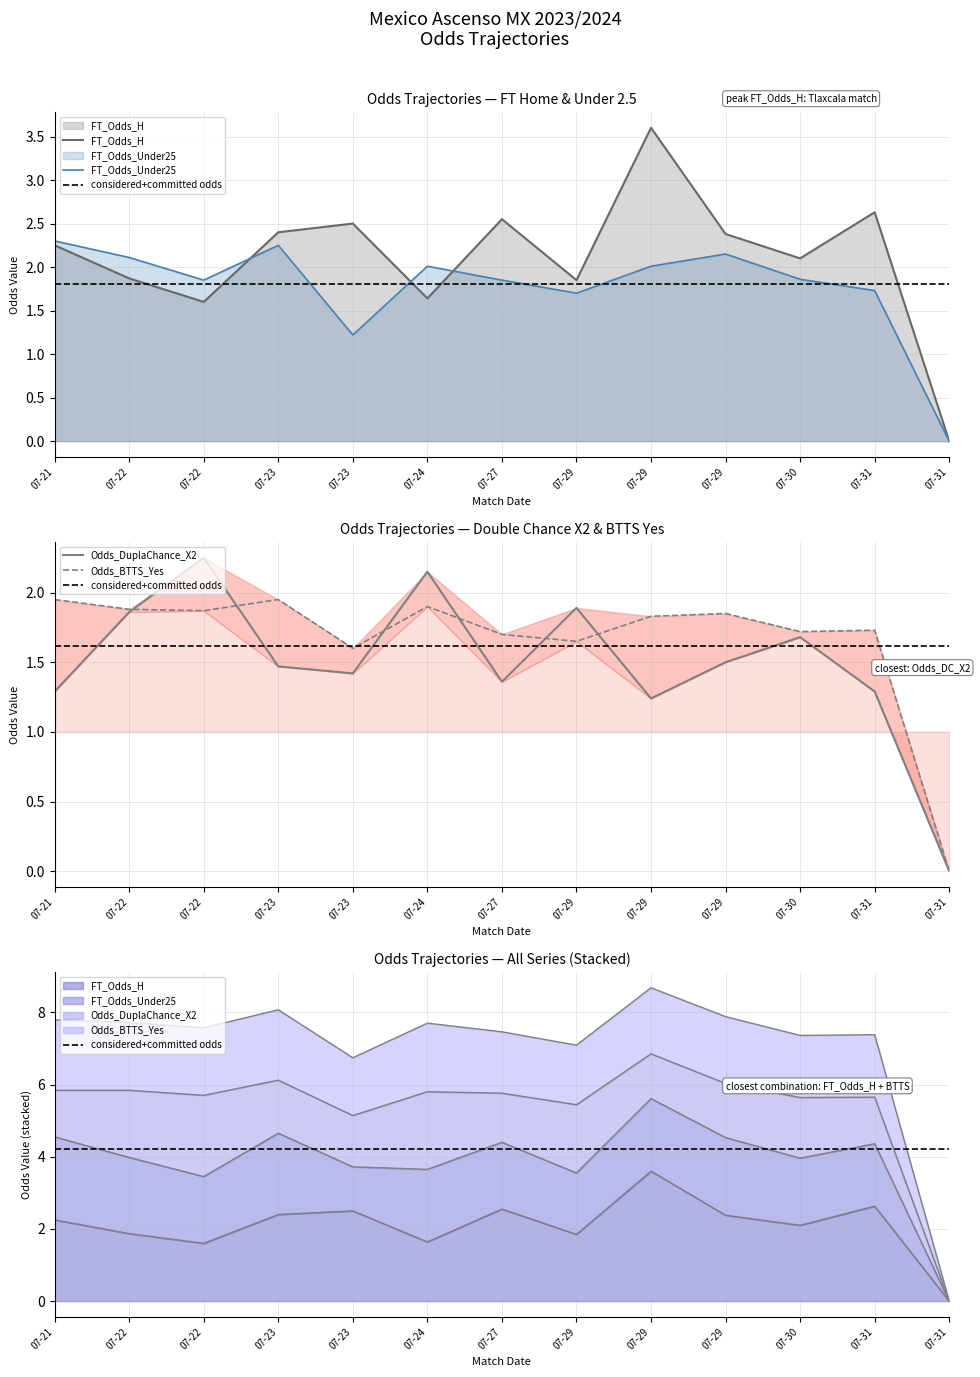

In Odds_DuplaChance_X2, how many points are higher than both neighbors (excluding endpoints)?

4